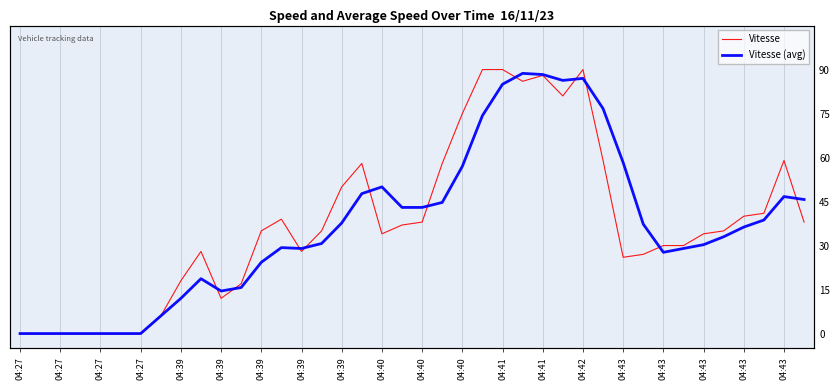

What is the value of the Vitesse (avg) point at the 38th from the left?

38.7